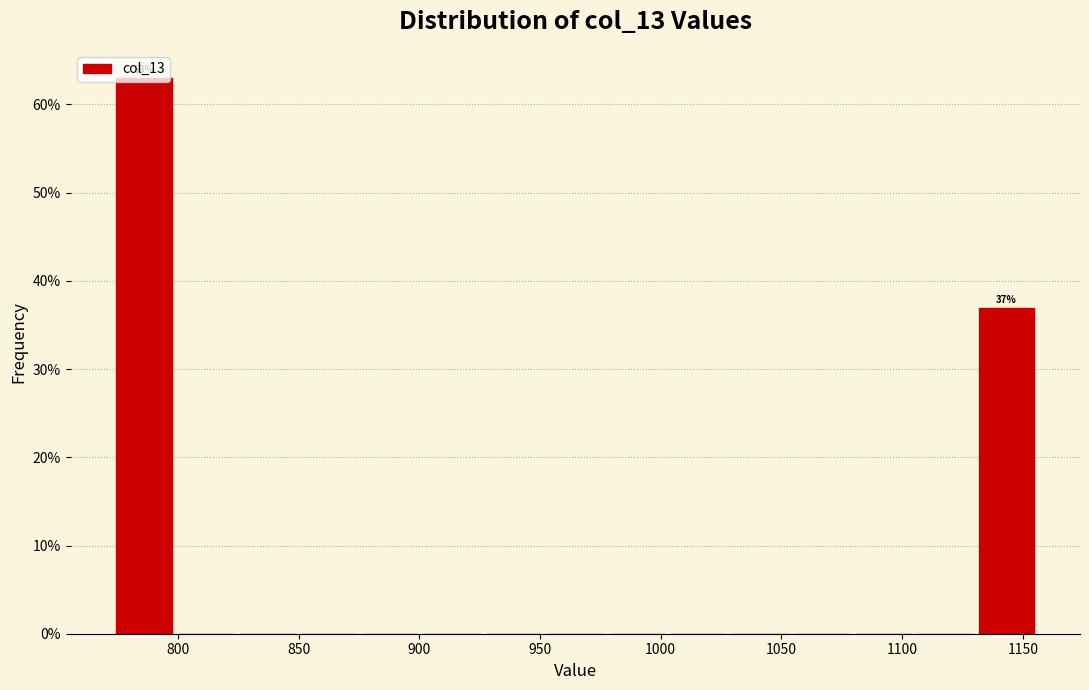

Which range on the x-axis has the tallest bar?

775 to 800